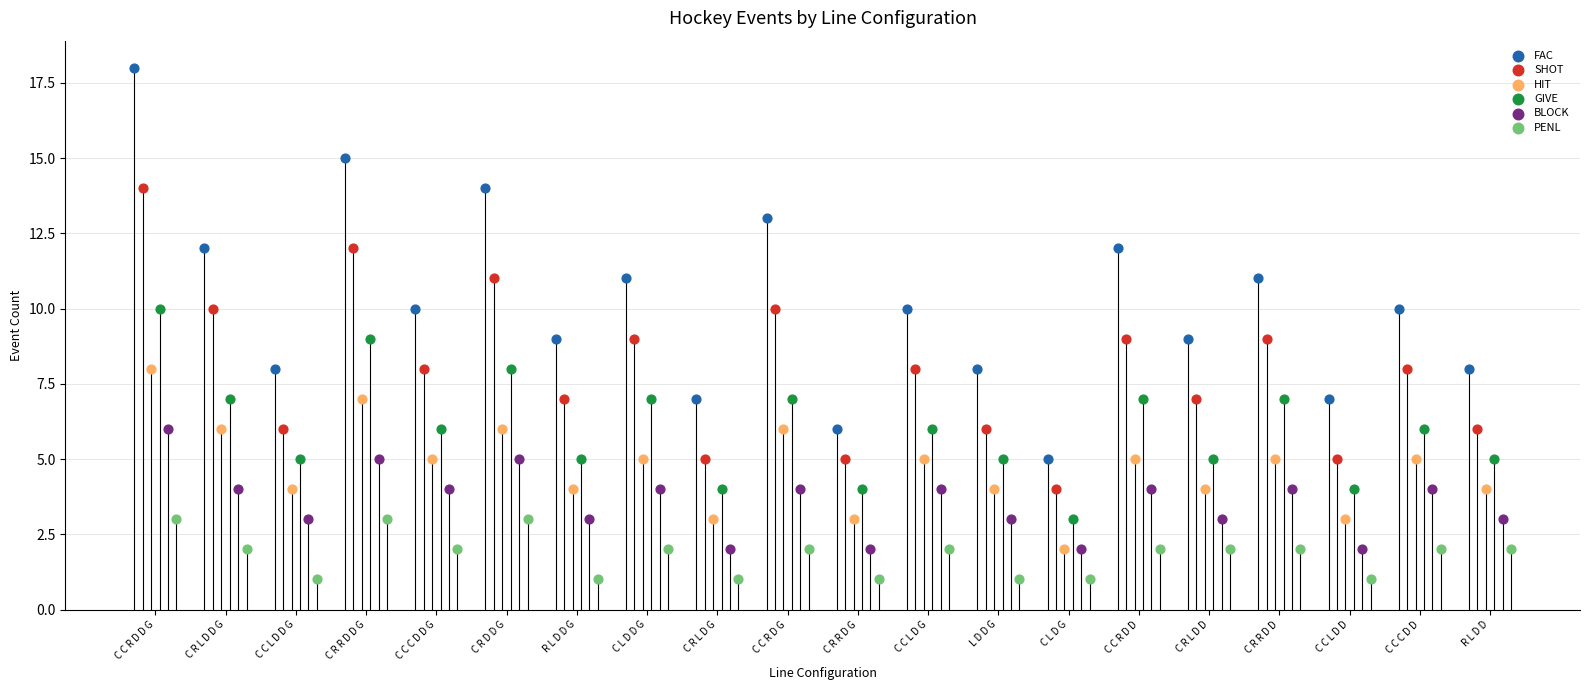

Which series contains the lowest Y value?

PENL